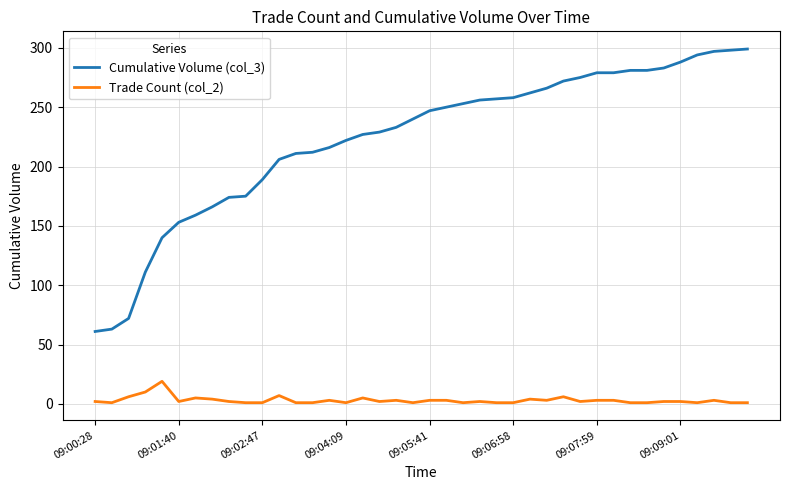

Which series has the largest range (max minus min)?

Cumulative Volume (col_3)